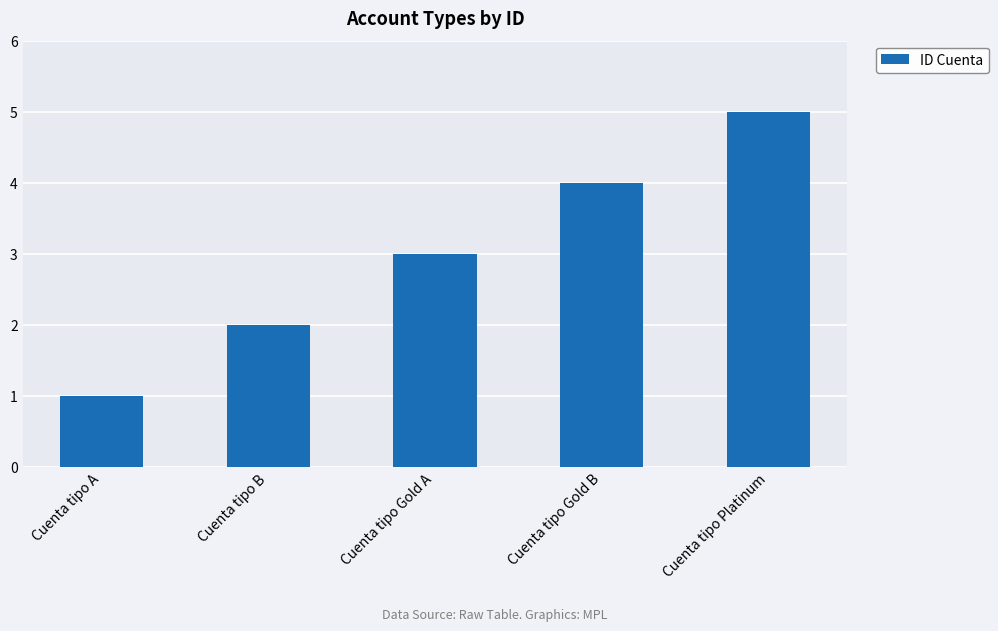

What is the sum of all values?

15